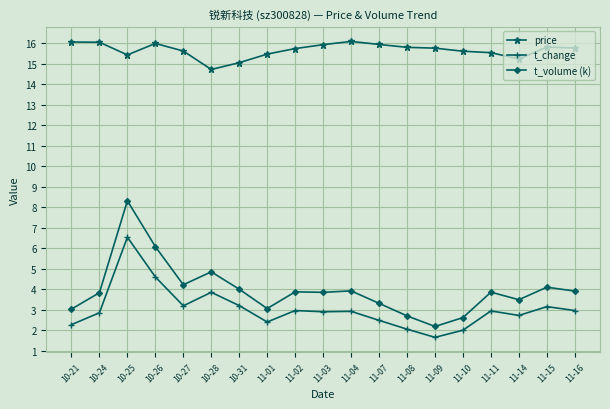

True or false: t_change and price cross at least once.

False